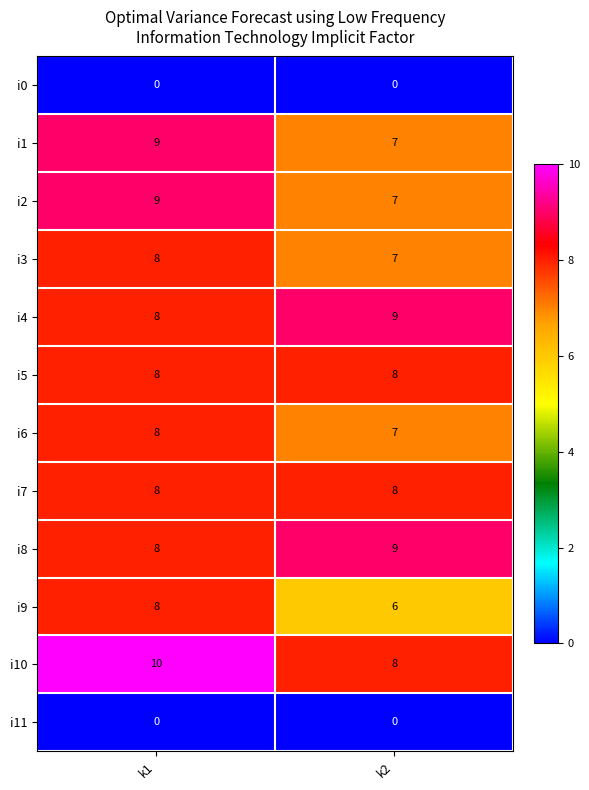

True or false: i3 has a value of 5 at k1.

False